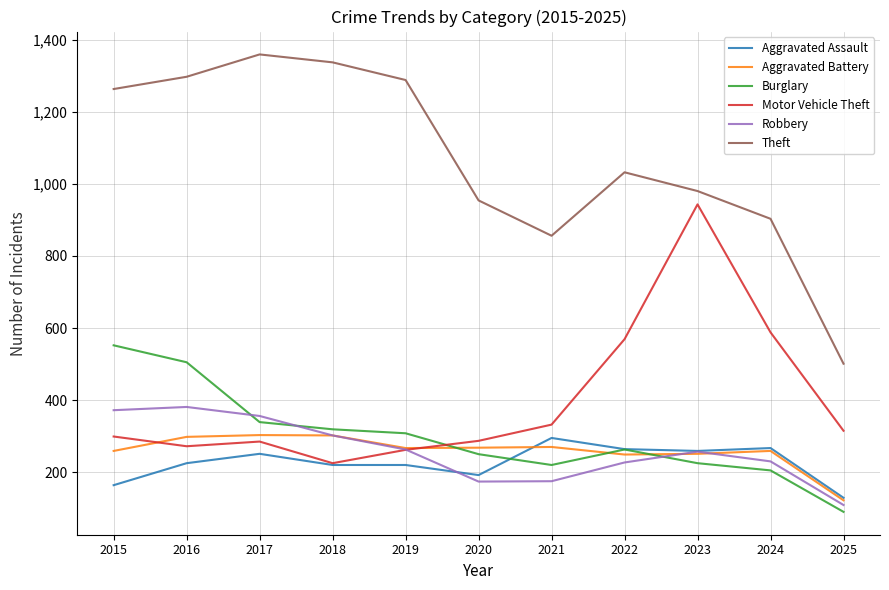

Which series has the widest spread of values?

Theft